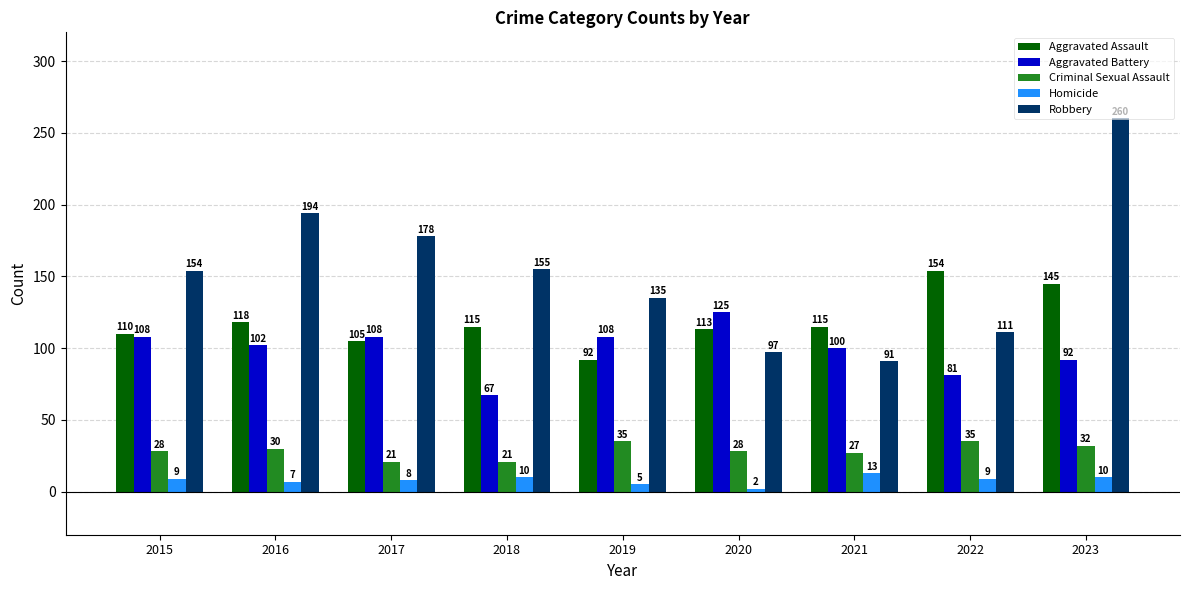

What is the value of the Homicide bar at the 3rd from the left?

8